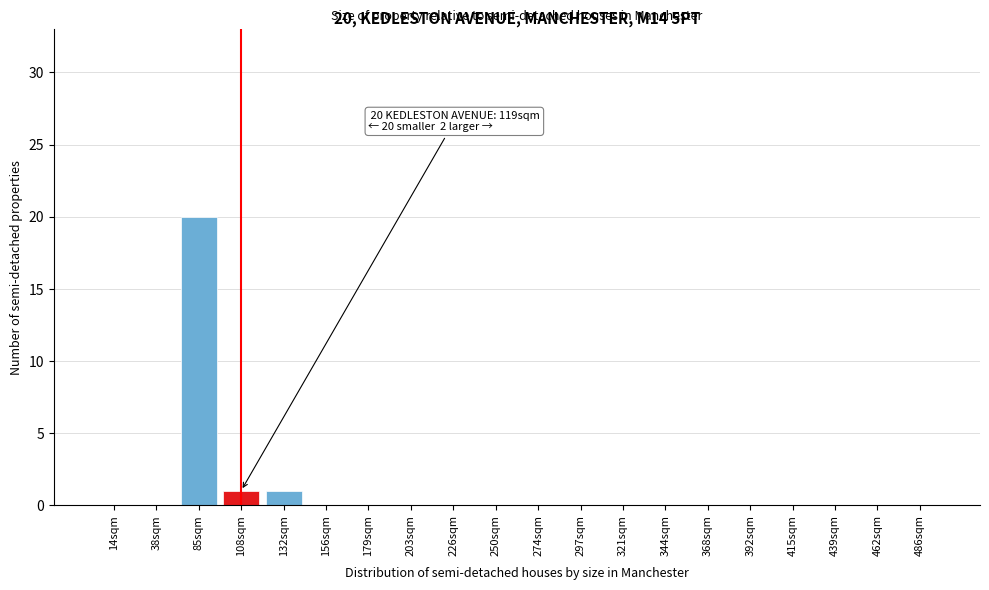

Reading right to left, extract all data points from this chart.

486sqm=0	462sqm=0	439sqm=0	415sqm=0	392sqm=0	368sqm=0	344sqm=0	321sqm=0	297sqm=0	274sqm=0	250sqm=0	226sqm=0	203sqm=0	179sqm=0	156sqm=0	132sqm=1	108sqm=1	85sqm=20	38sqm=0	14sqm=0